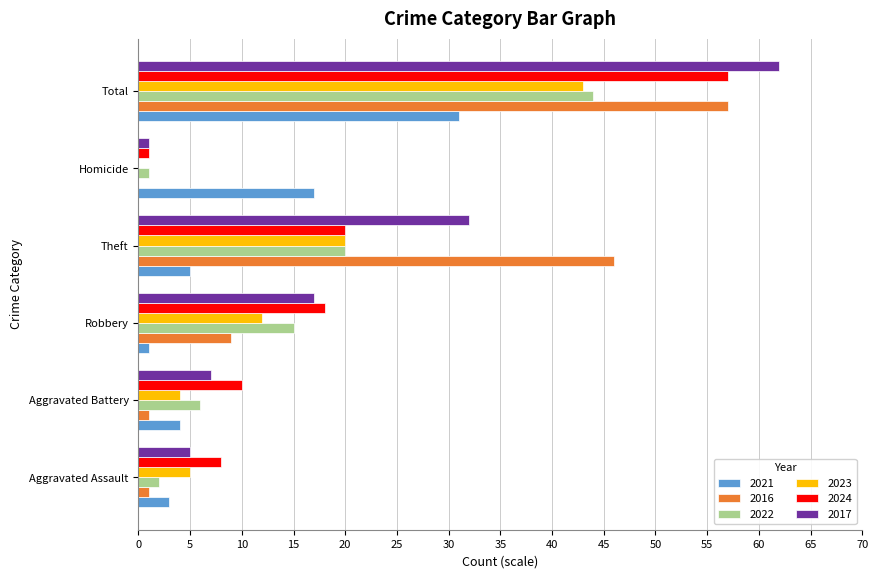

Where is 2021 nearest to the value 16?

Homicide